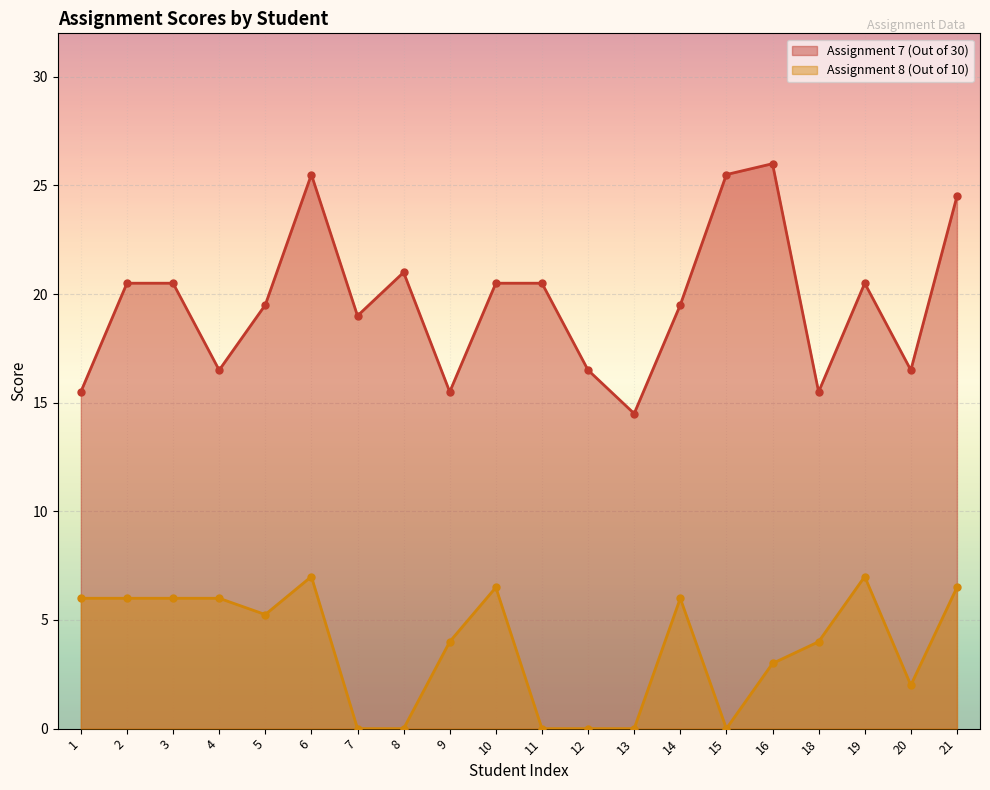

At which label is Assignment 7 (Out of 30) closest to 20?

2